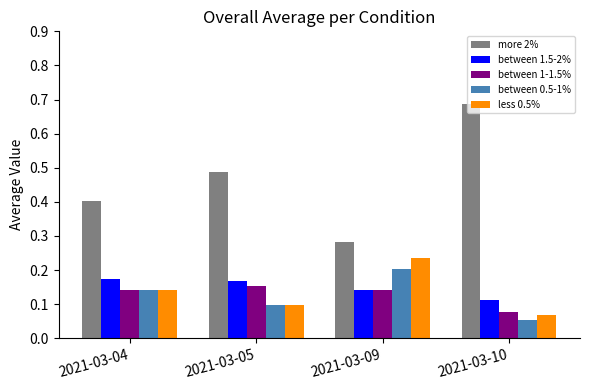

What is the spread (max minus min) of values at 2021-03-05?

0.4